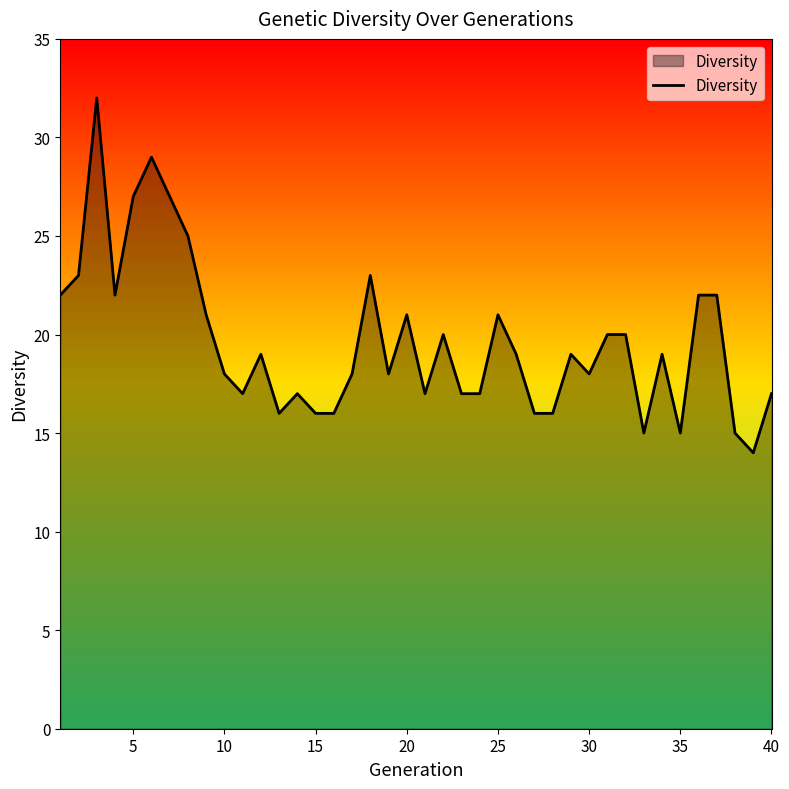

How many lines are shown in the chart?

1